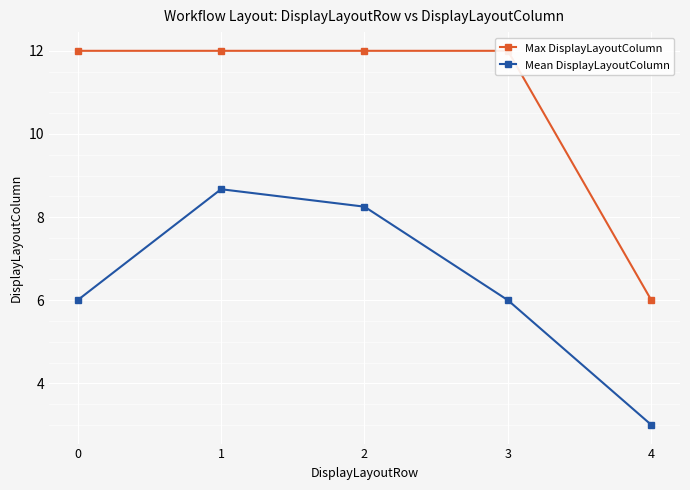

What is the sum of the Max DisplayLayoutColumn values at 4 and 2?

18.0